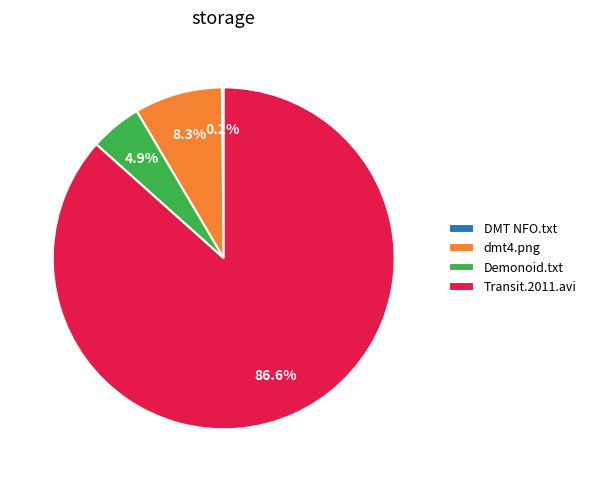

Which slice is the largest?

Transit.2011.avi